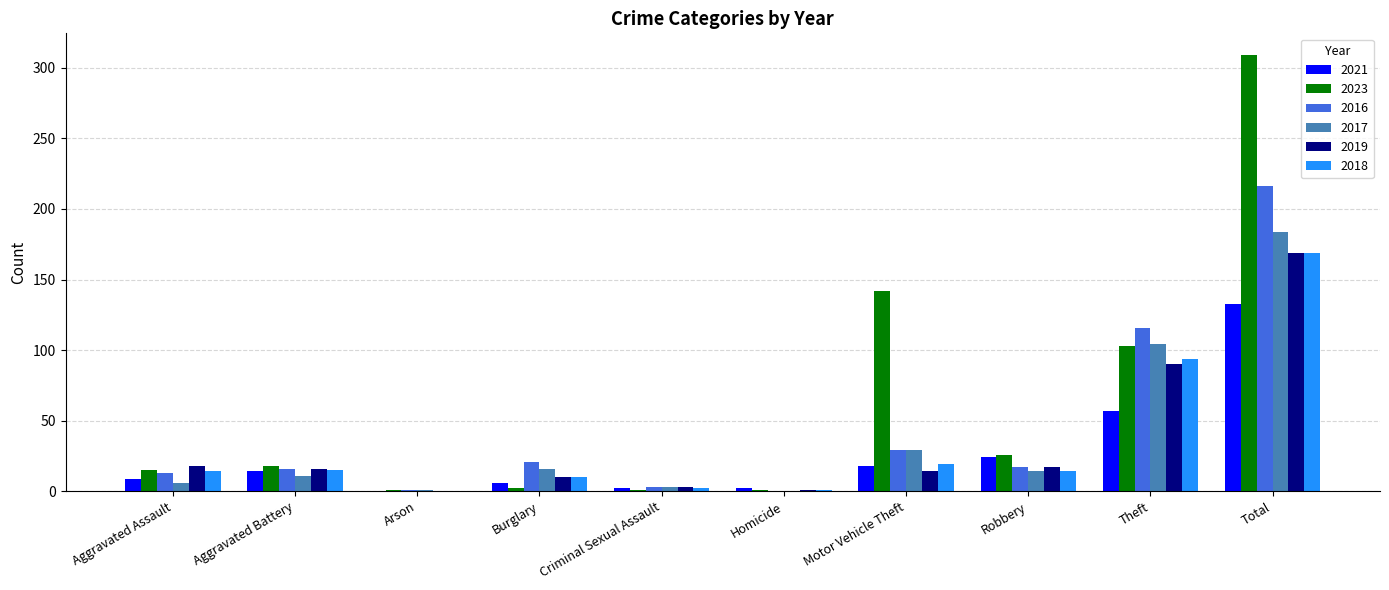

How many groups of bars are there?

10